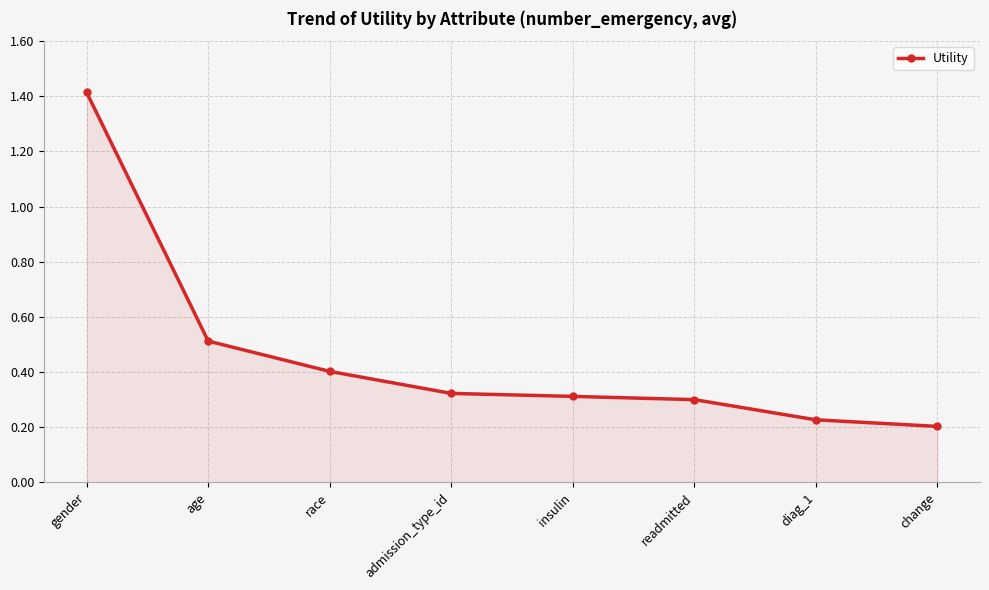

Count the number of data series in this chart.

1